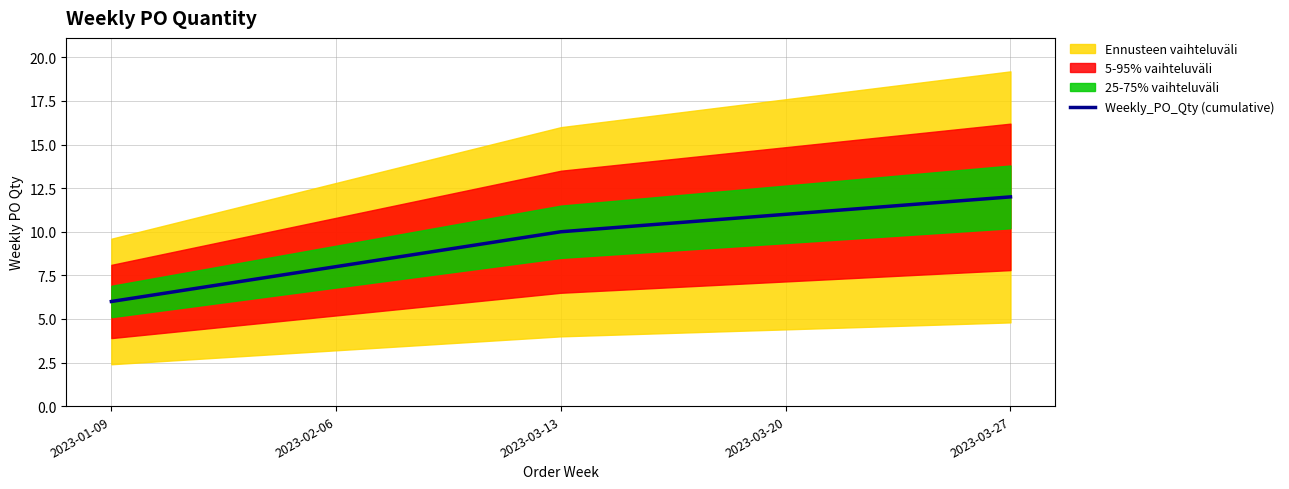

Count the values in the range 8 to 11.

3